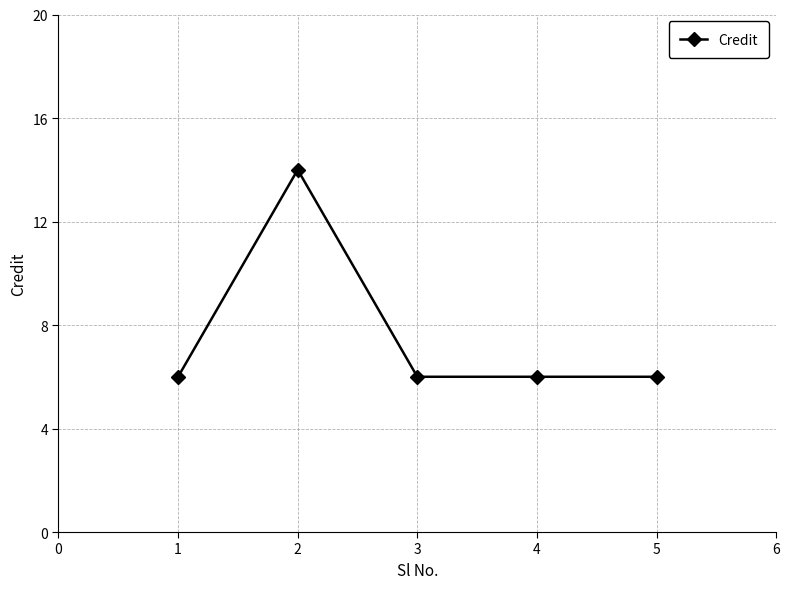

The chart shows a value of 6 at 1. True or false?

True